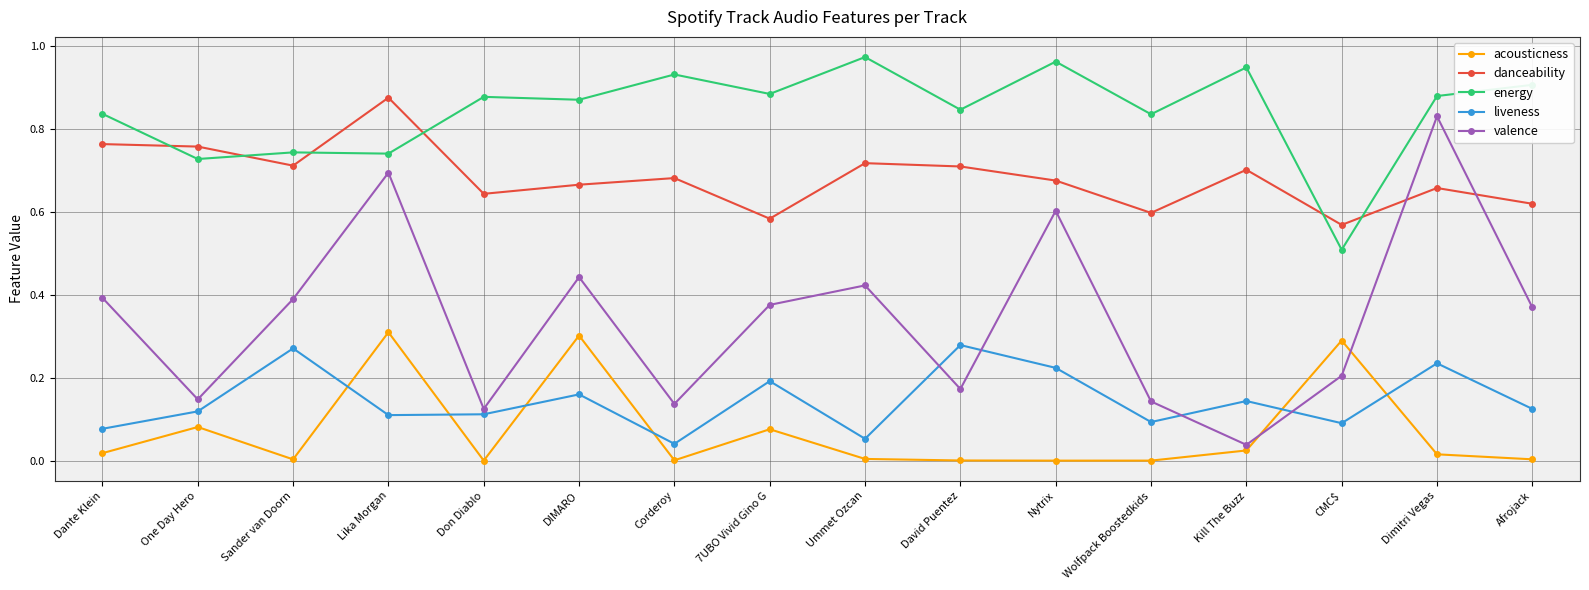

True or false: liveness has more than 0 interior local peaks.

True